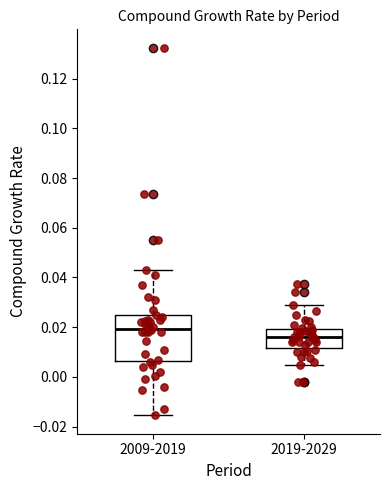

Reading left to right, read every box against the y-axis: the position of its median line, the range the box covers, and the ends of its whiskers. The values are not printed on the chart, so give them approximately, as read against the axis.

2009-2019: median 0.020, box 0.006 to 0.024, whiskers -0.016 to 0.044
2019-2029: median 0.016, box 0.012 to 0.020, whiskers 0.004 to 0.030